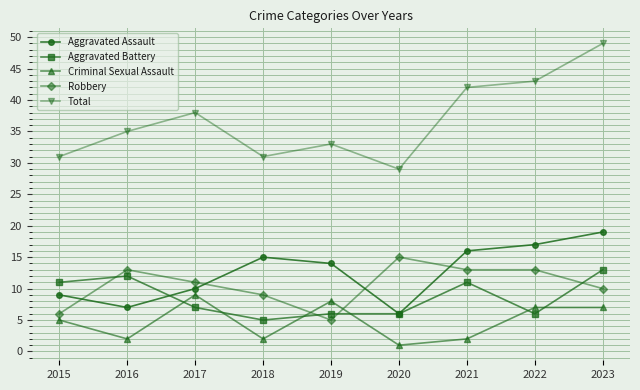

True or false: Robbery has more than 0 interior local peaks.

True